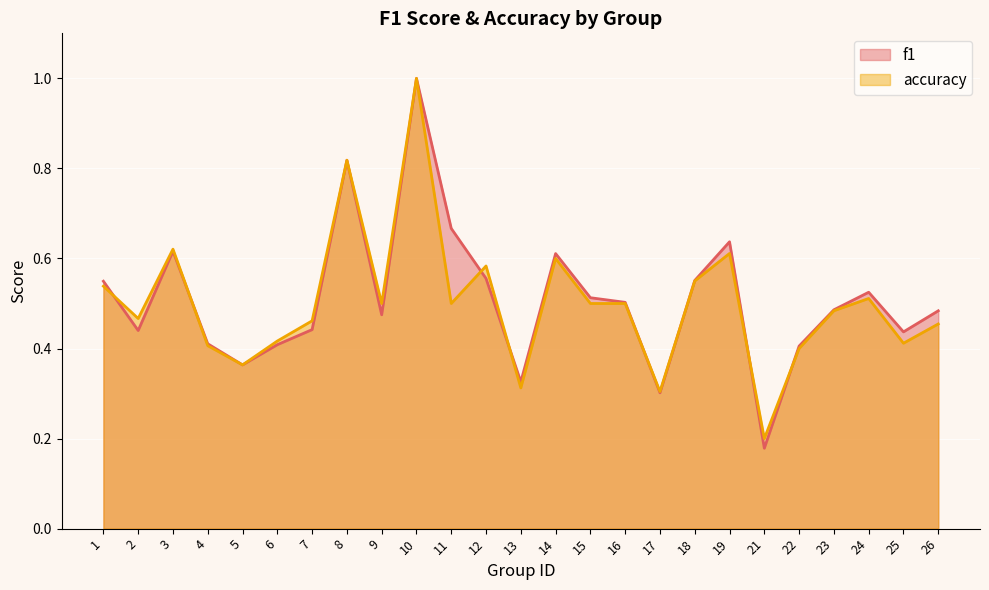

At how many categories does at least one series exceed 0?

25